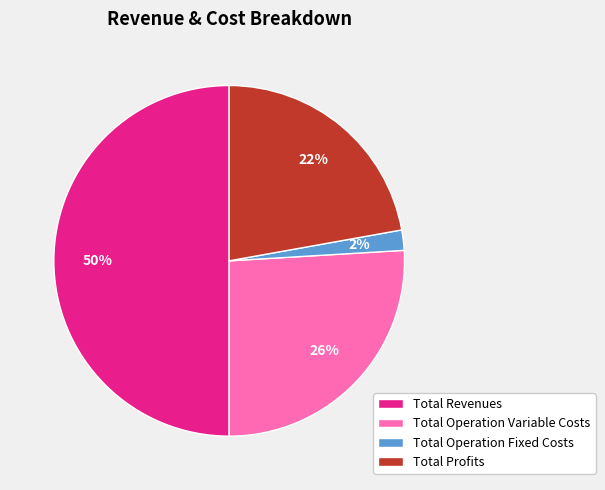

What percentage is the Total Operation Variable Costs slice, to the nearest percent?

26%